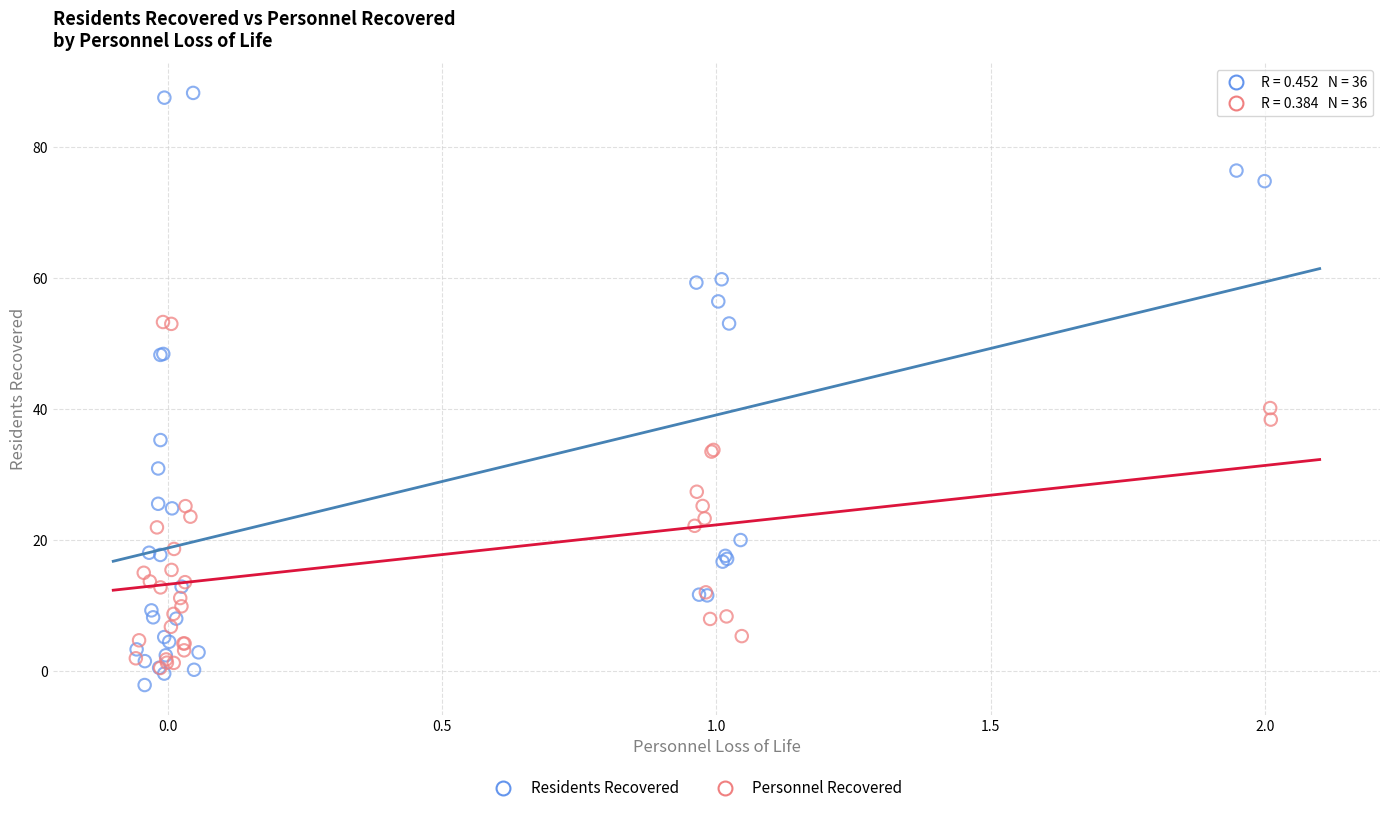

Which series reaches the maximum Y coordinate?

Residents Recovered